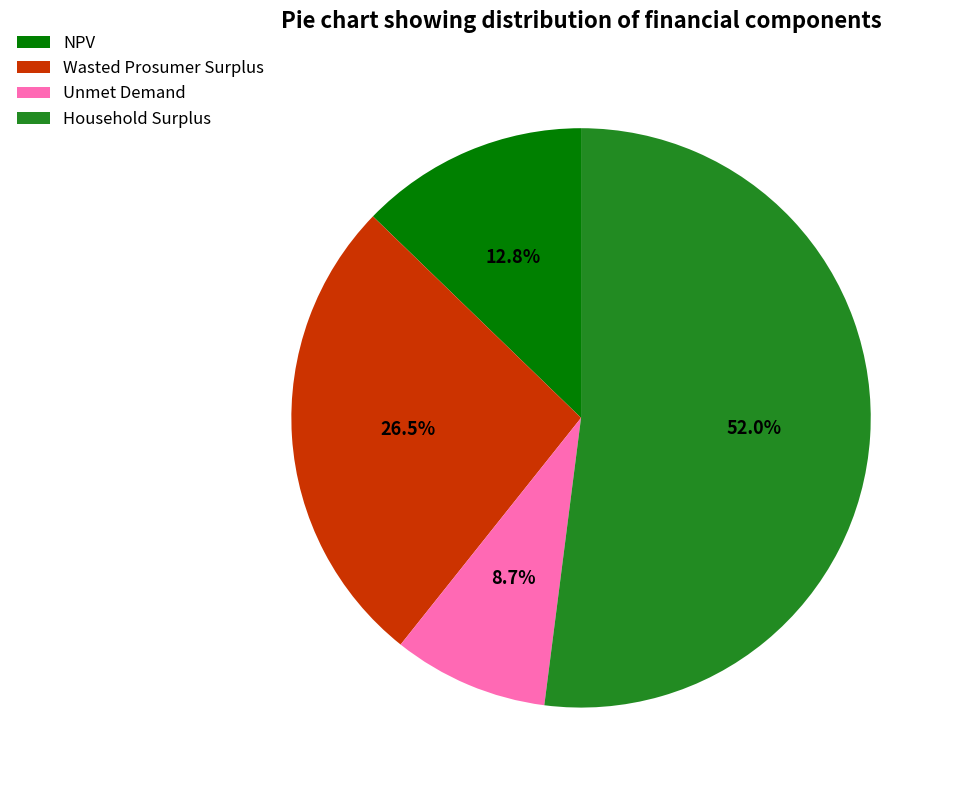

Count the number of slices in the pie.

4